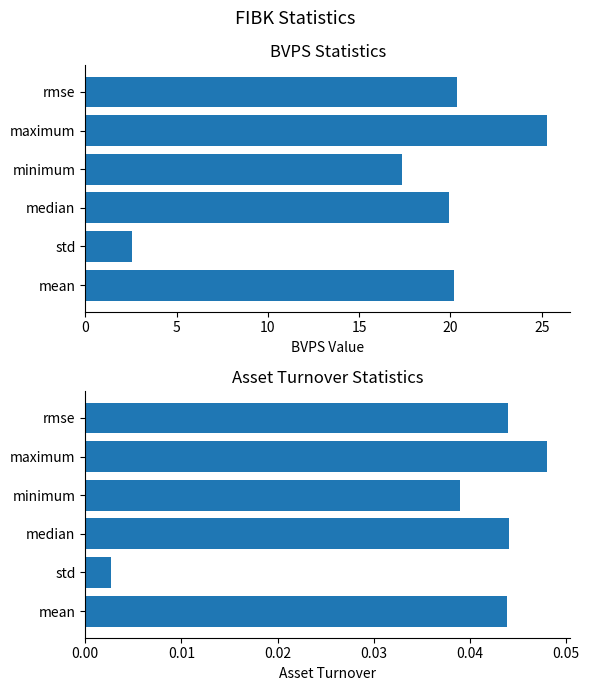

True or false: BVPS has a value of 2.6 at std.

True